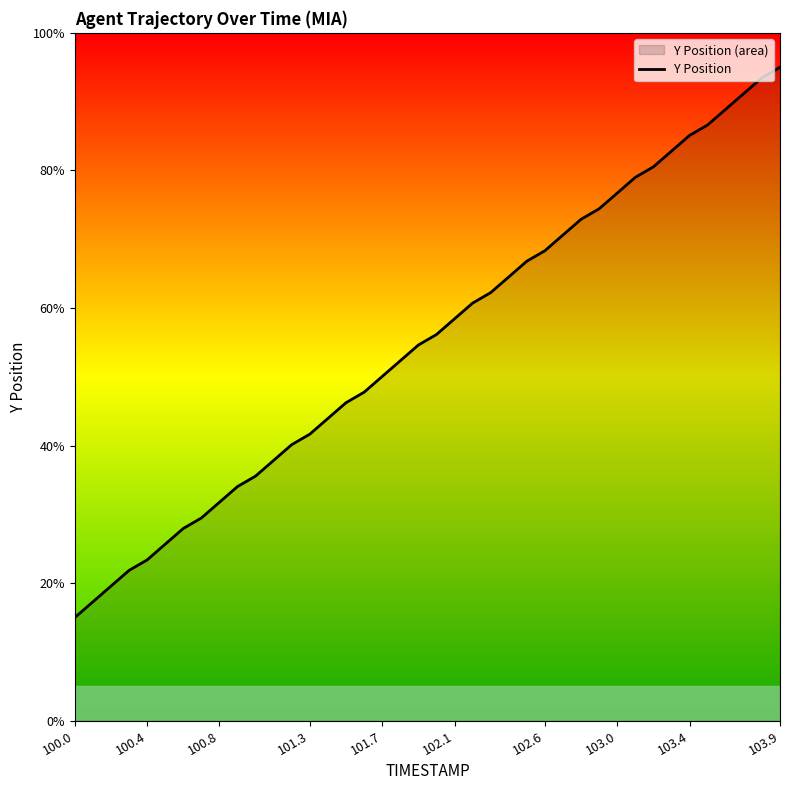

What is the difference between the second highest and second lowest values?

76.2